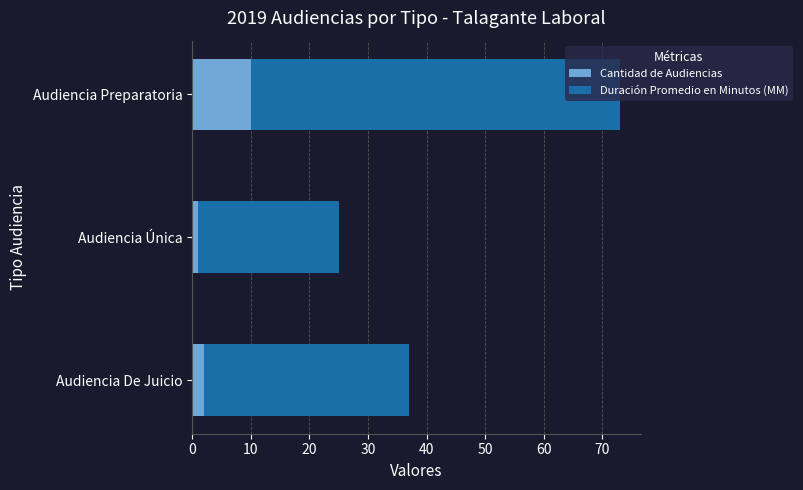

Which category has the highest value in the Cantidad de Audiencias series?

Audiencia Preparatoria